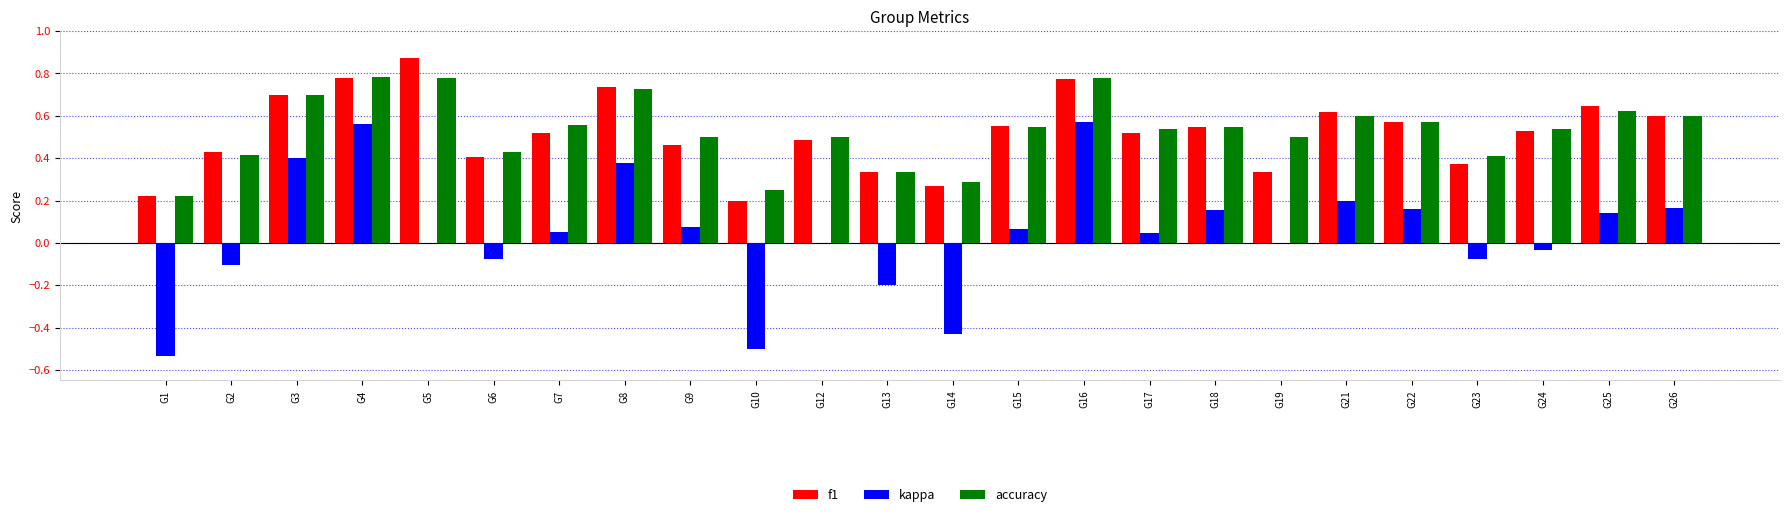

Which series changed the most between G3 and G26?

kappa